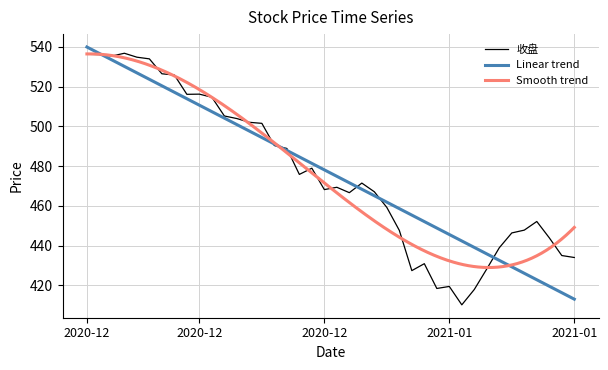

The value of 收盘 at 2021-01-08 is 222.6. True or false?

False